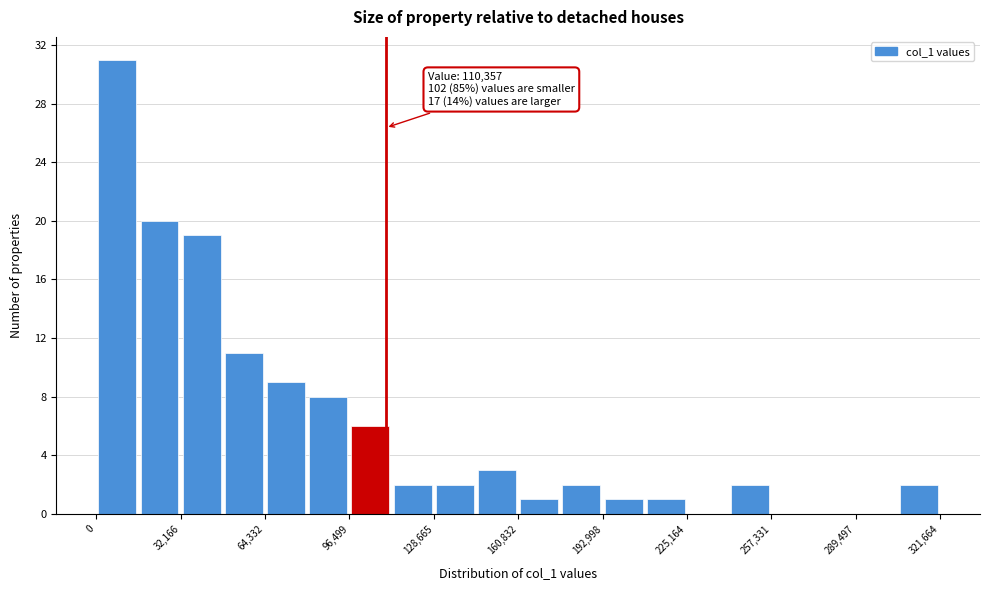

Read against the x-axis, roughly where is the centre of the tallest bar?

10000